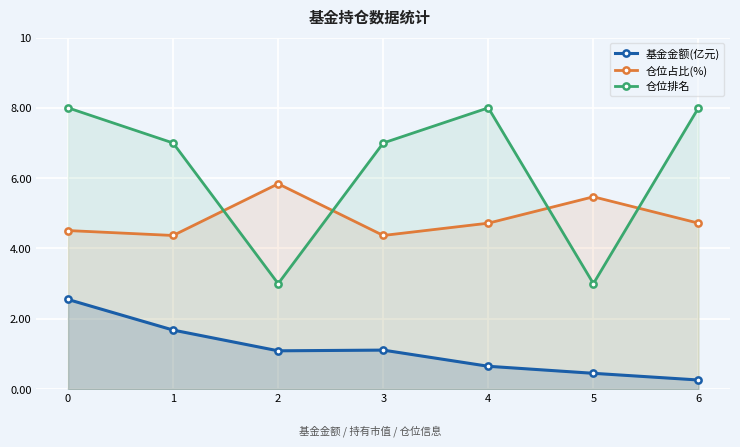

What is the difference between the second highest and second lowest values in the 仓位排名 series?

5.0